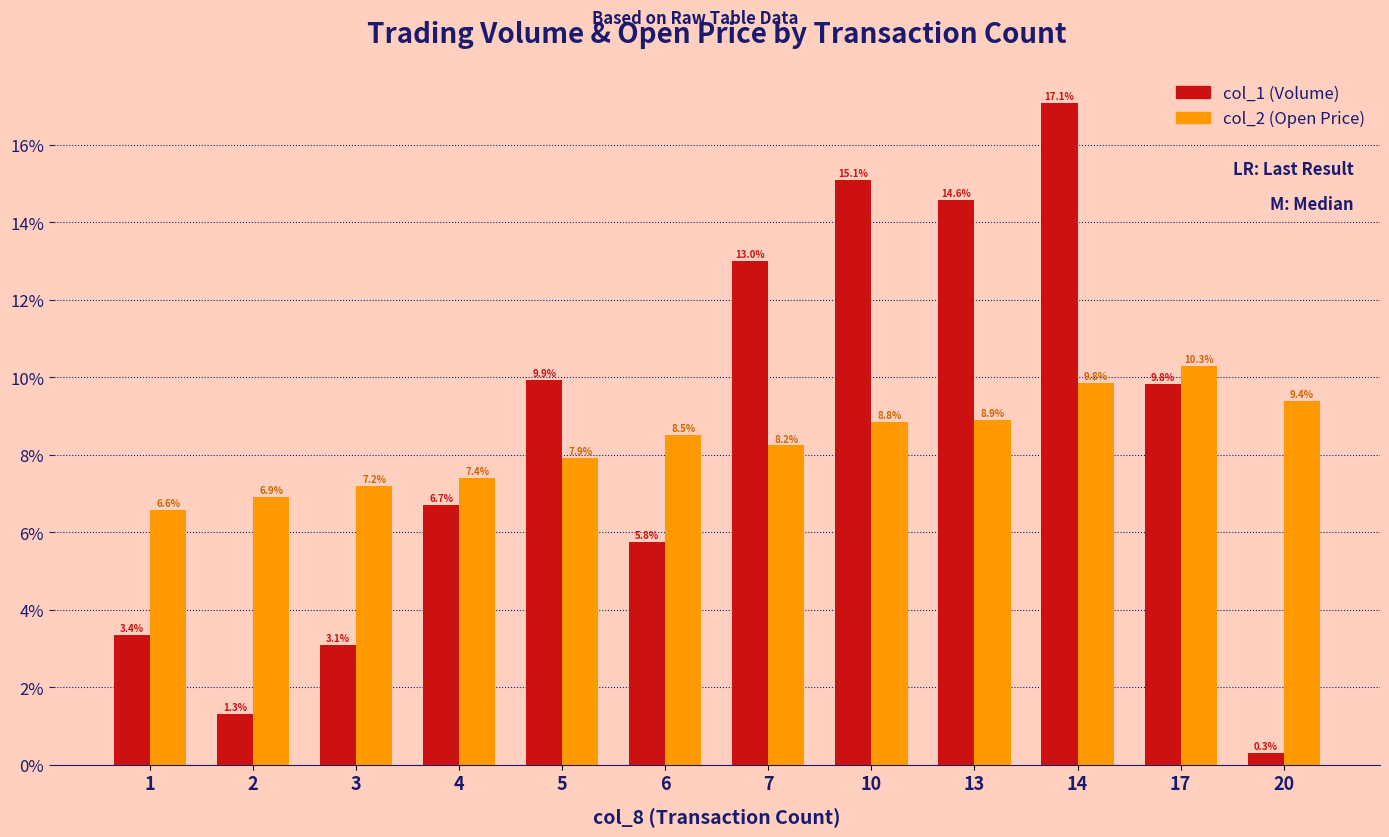

True or false: col_1 (Volume) has a value of 14.6 at 13.

True